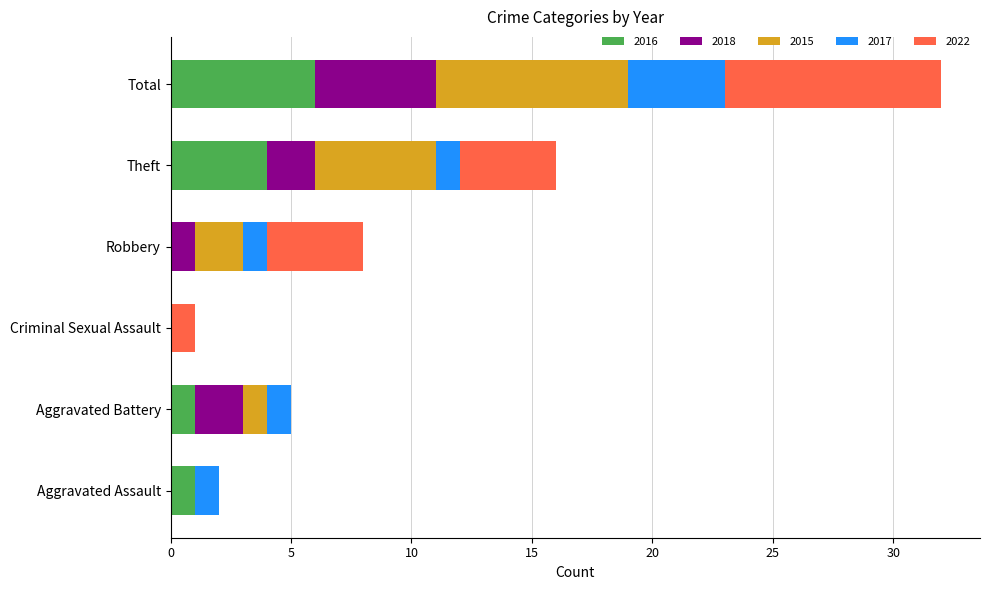

At which label does 2016 reach its peak?

Total